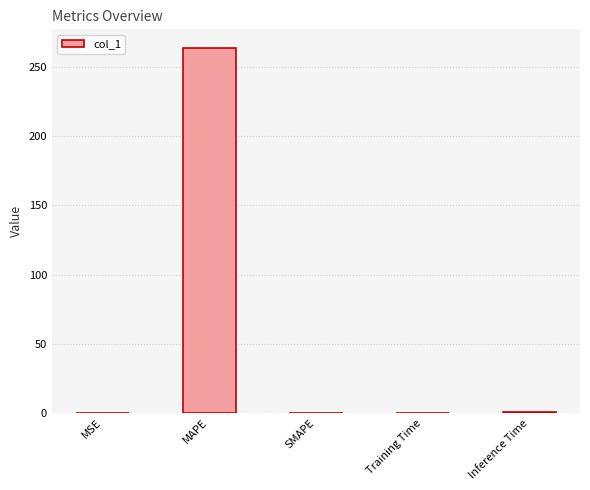

At which category does the chart reach its peak across all series?

MAPE